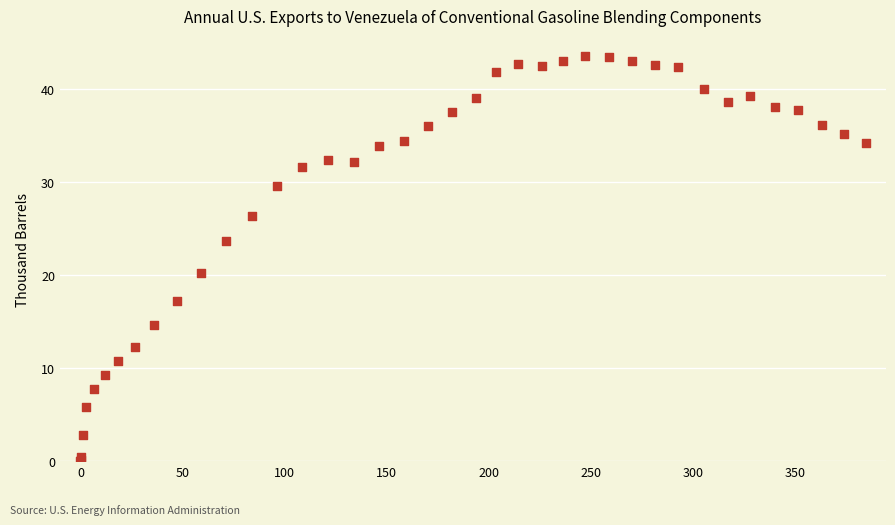

What Y value in the scatter plot is closest to 21?

20.2